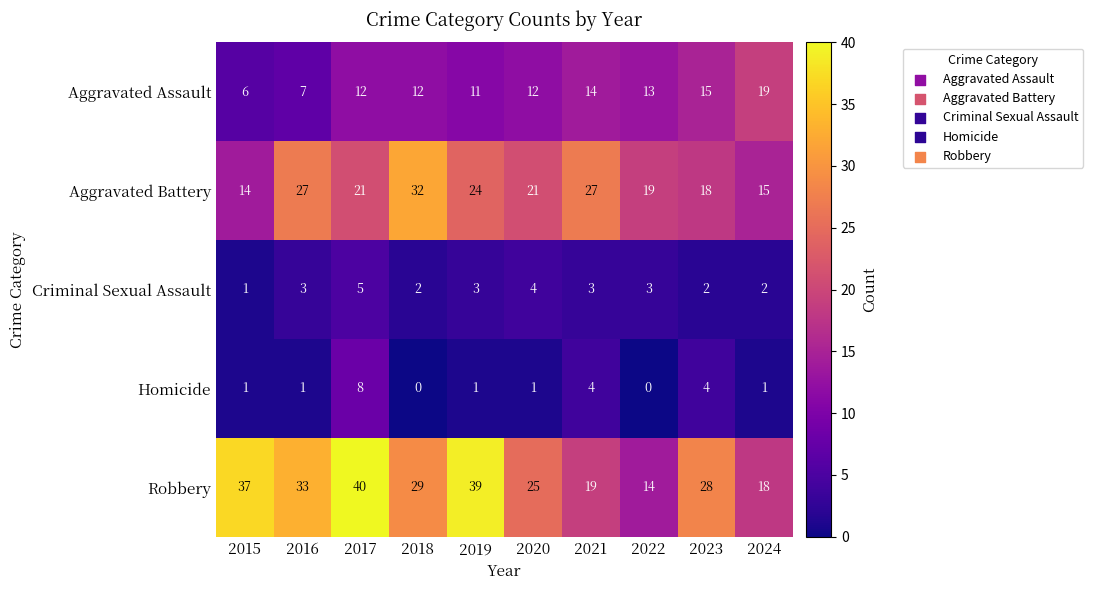

How many distinct data groups are displayed?

5